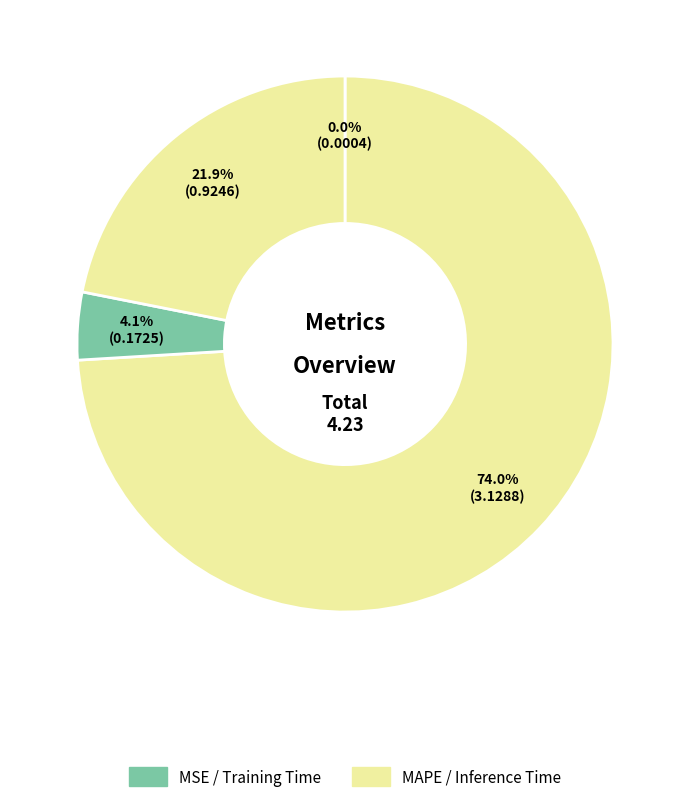

How many segments does this pie chart have?

4